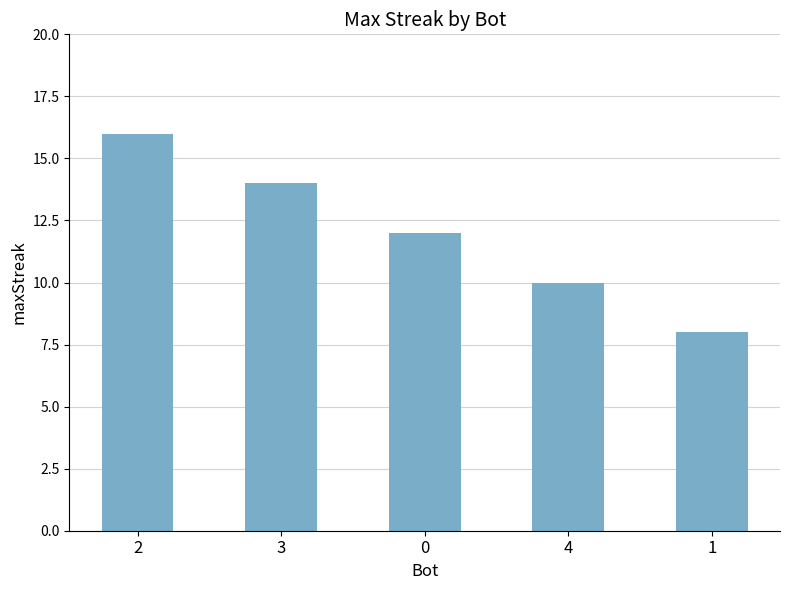

The chart shows a value of 23 at 2. True or false?

False